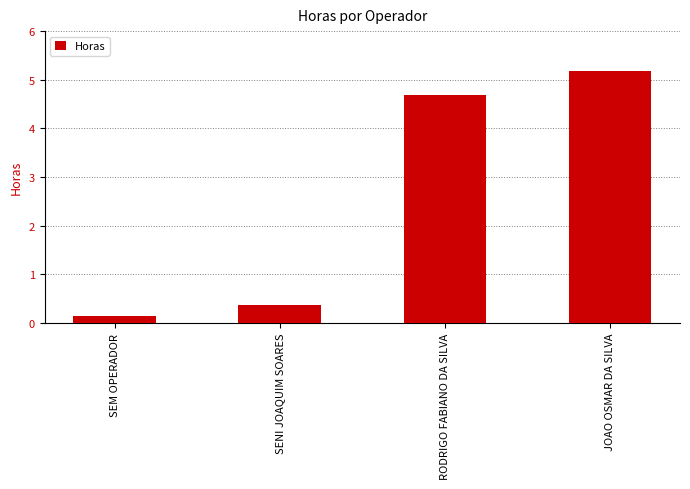

What position from the left is SENI JOAQUIM SOARES?

2